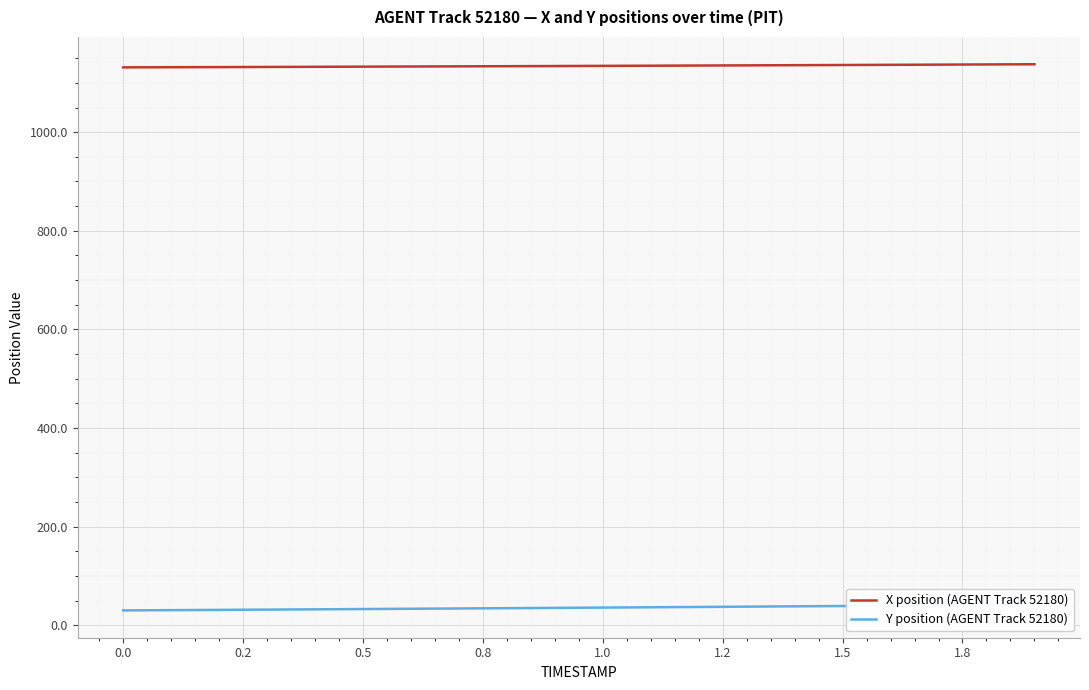

True or false: X position (AGENT Track 52180) and Y position (AGENT Track 52180) intersect in this chart.

False